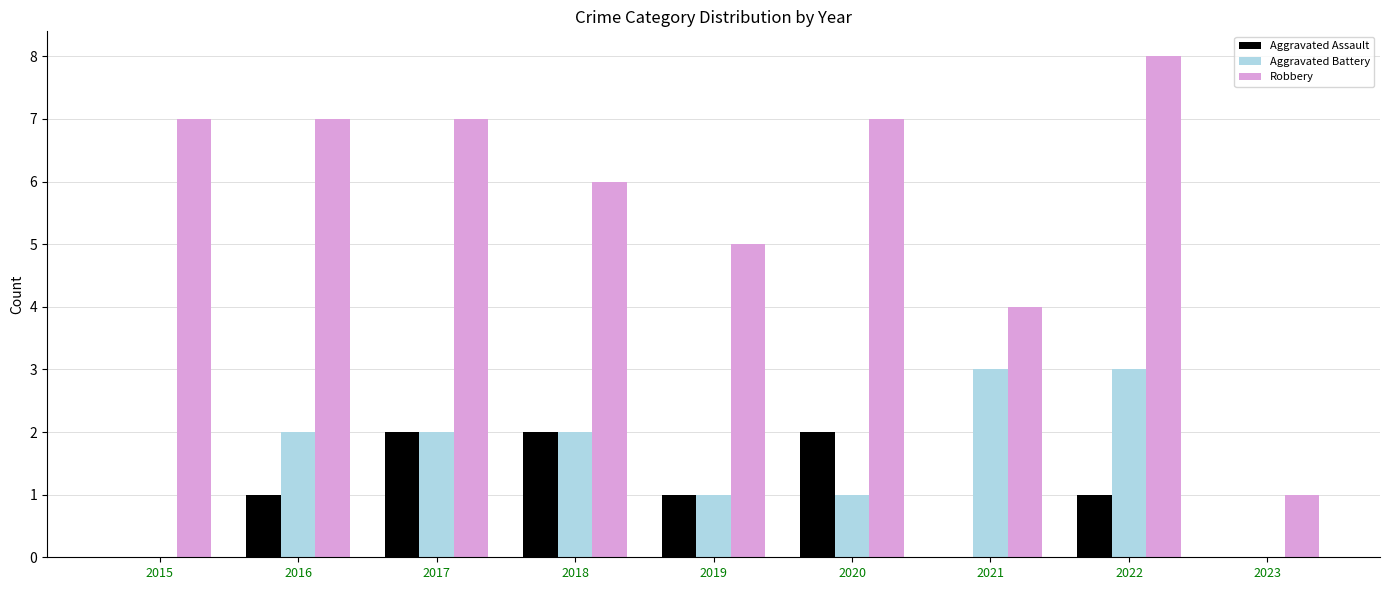

Reading left to right, what are all the values shown in this chart?

Aggravated Assault: 0	1	2	2	1	2	0	1	0
Aggravated Battery: 0	2	2	2	1	1	3	3	0
Robbery: 7	7	7	6	5	7	4	8	1